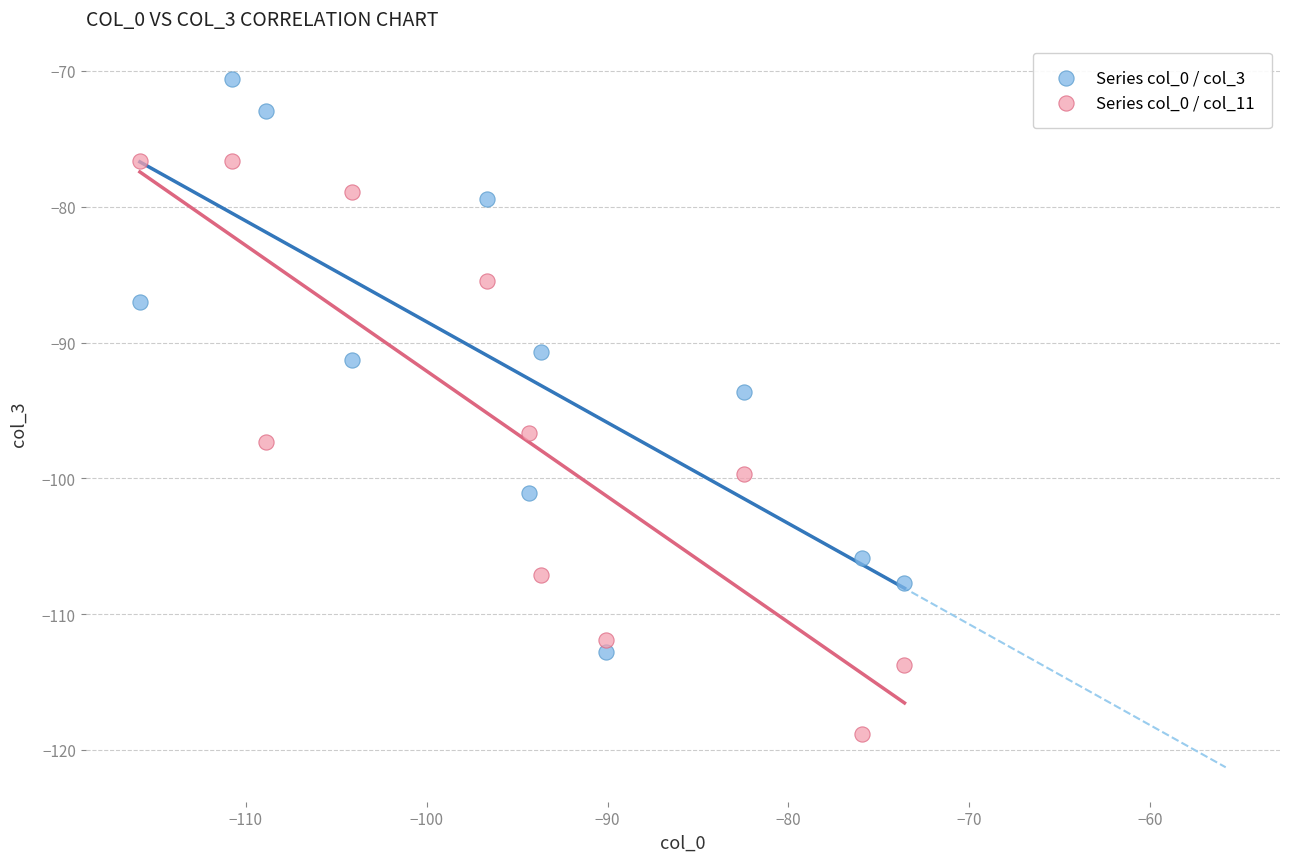

Across all data points, what is the range of X values (max minus min)?

42.2